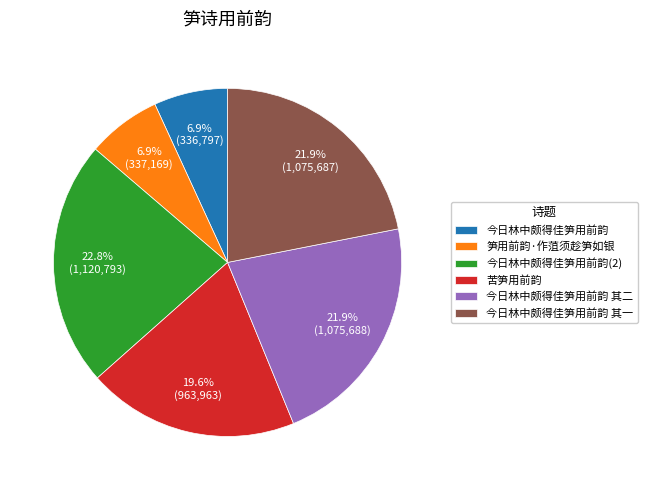

Which has a higher value, 苦笋用前韵 or 今日林中颇得佳笋用前韵?

苦笋用前韵